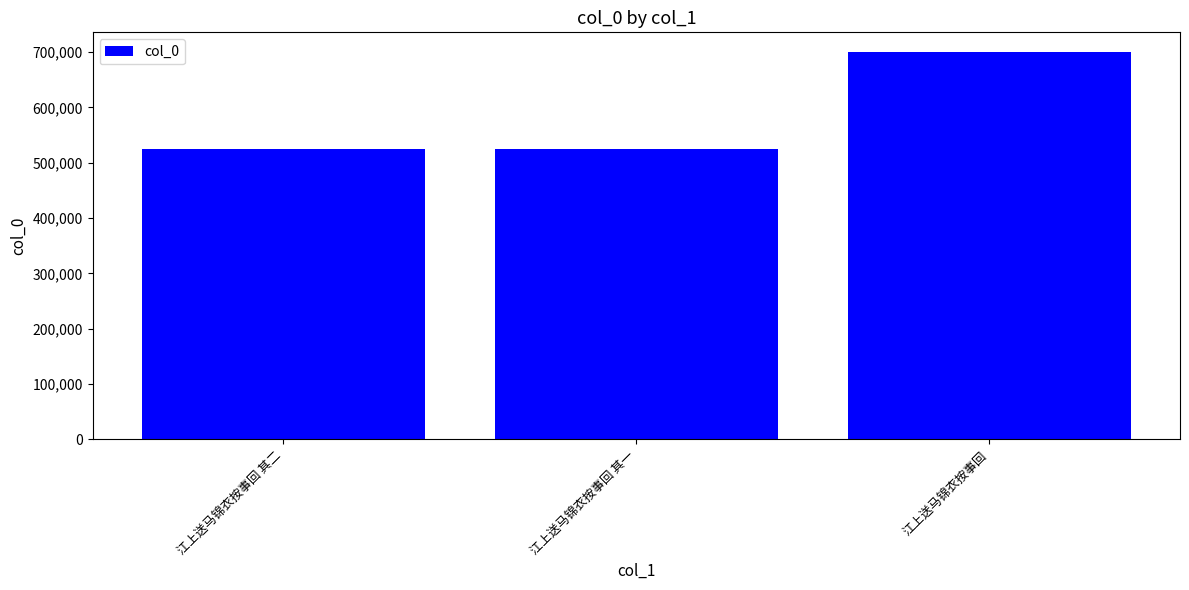

Approximately how many times larger is the value at 江上送马锦衣按事回 其二 compared to 江上送马锦衣按事回 其一?

1.0